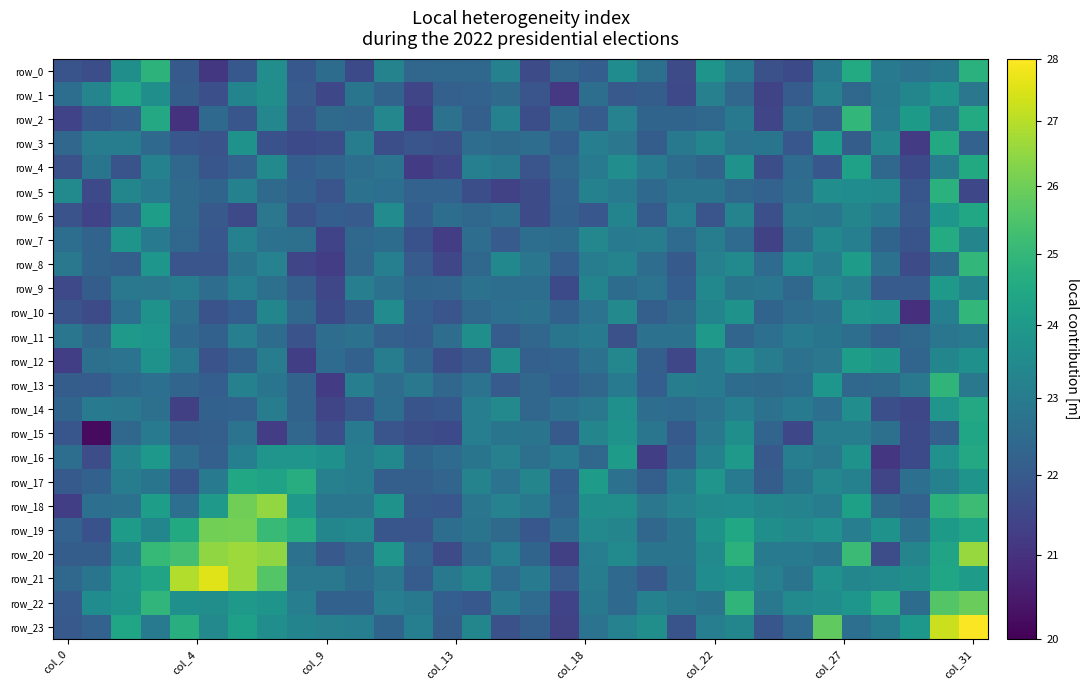

Which series has the largest total across all categories?

row_21